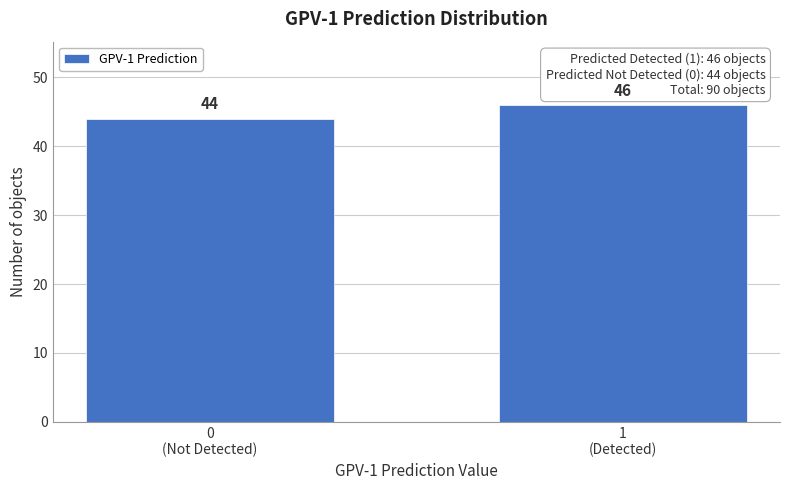

Reading right to left, what are all the values shown in this chart?

46	44